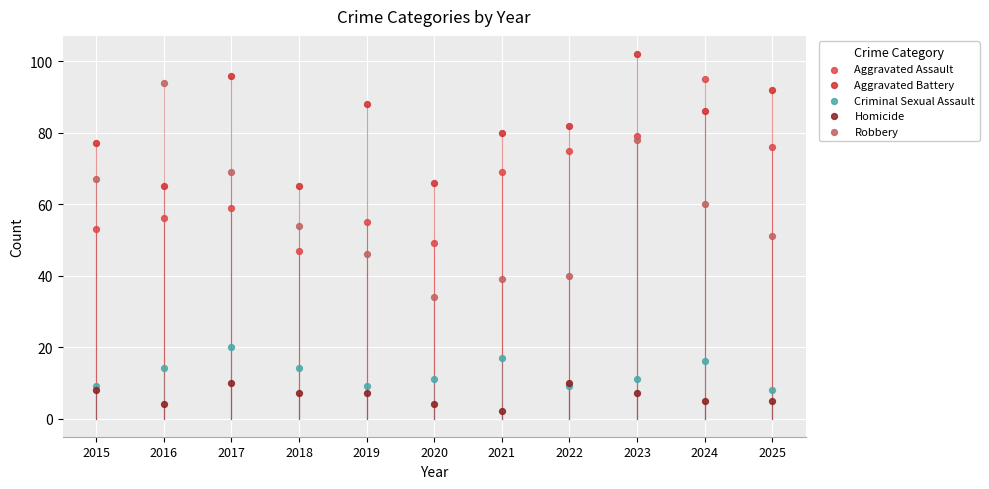

Which series reaches the minimum Y coordinate?

Homicide